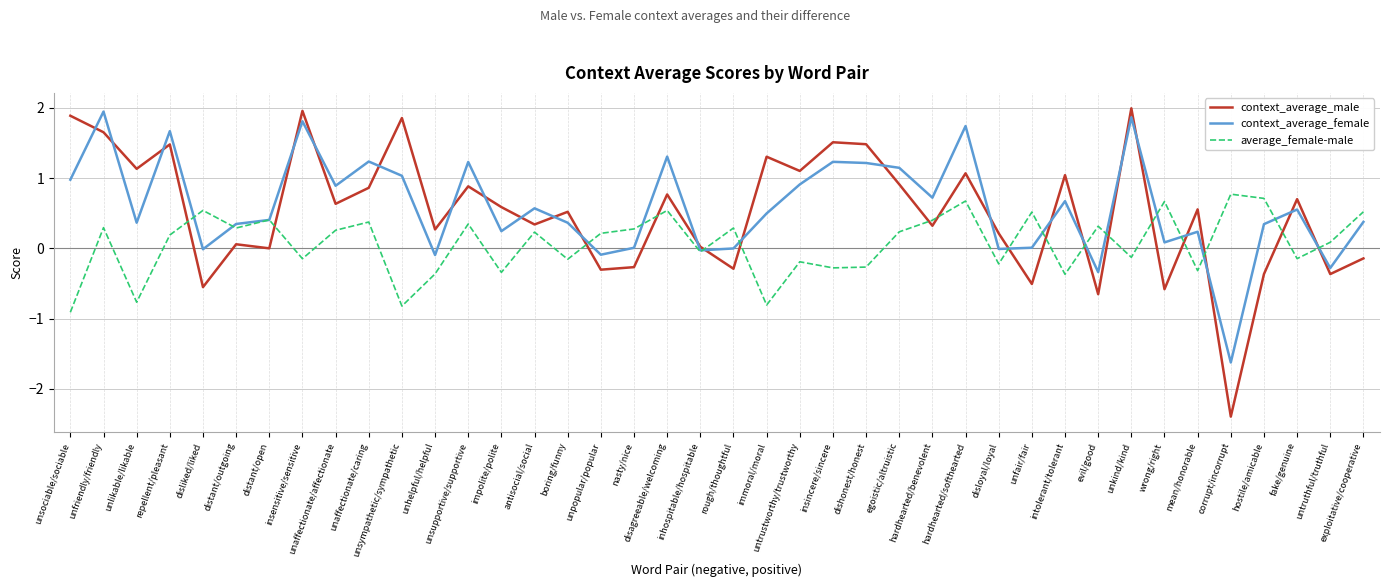

True or false: context_average_male has more than 2 points higher than both neighbors.

True